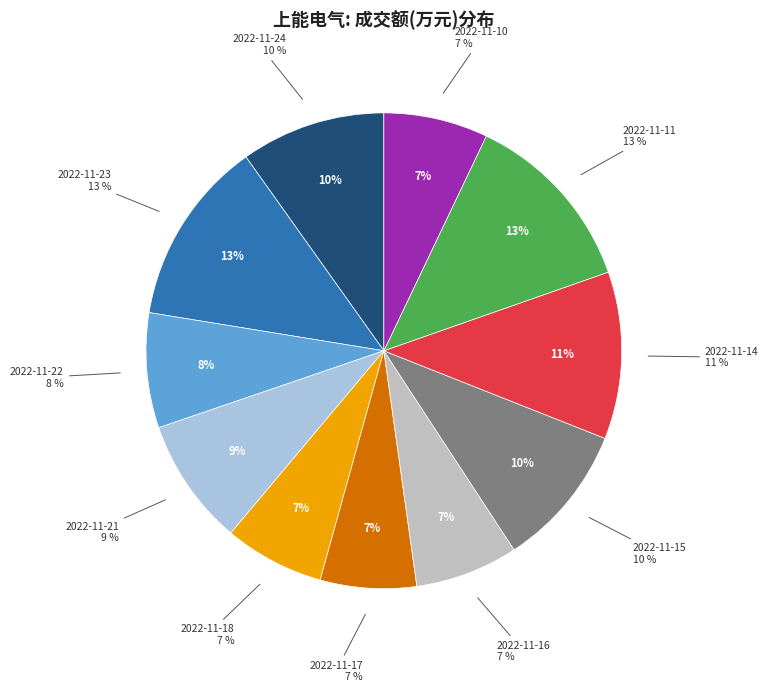

How many segments does this pie chart have?

11